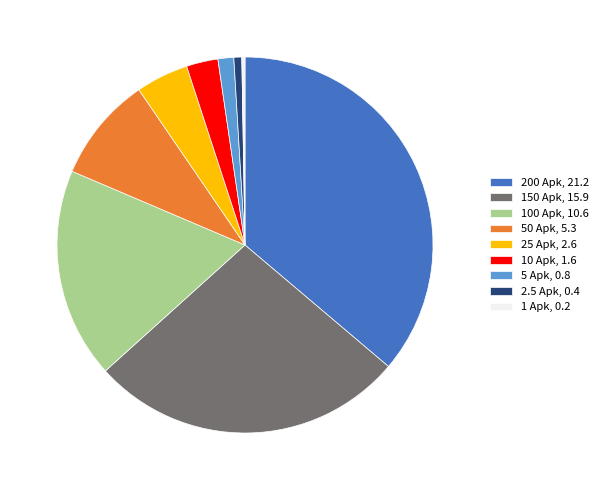

Combined, do 200 Apk, 21.2 and 150 Apk, 15.9 account for over 50%?

Yes